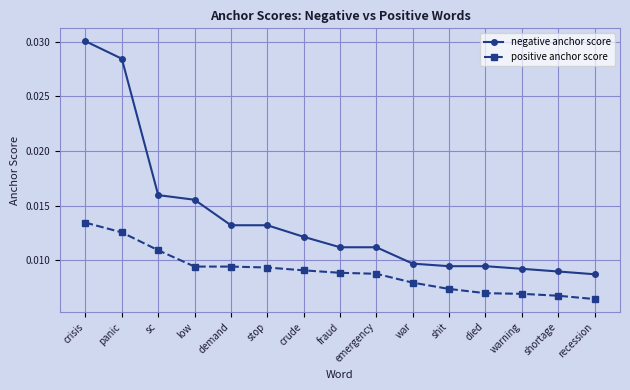

What is the label of the 14th point from the right?

panic